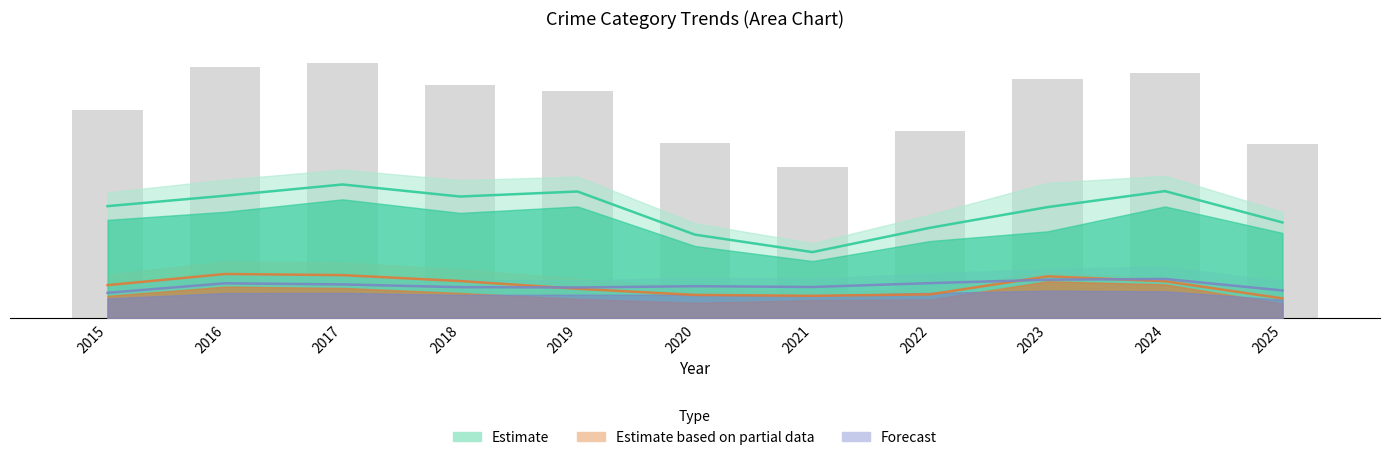

The value of Estimate at 2015 is 15.0. True or false?

False